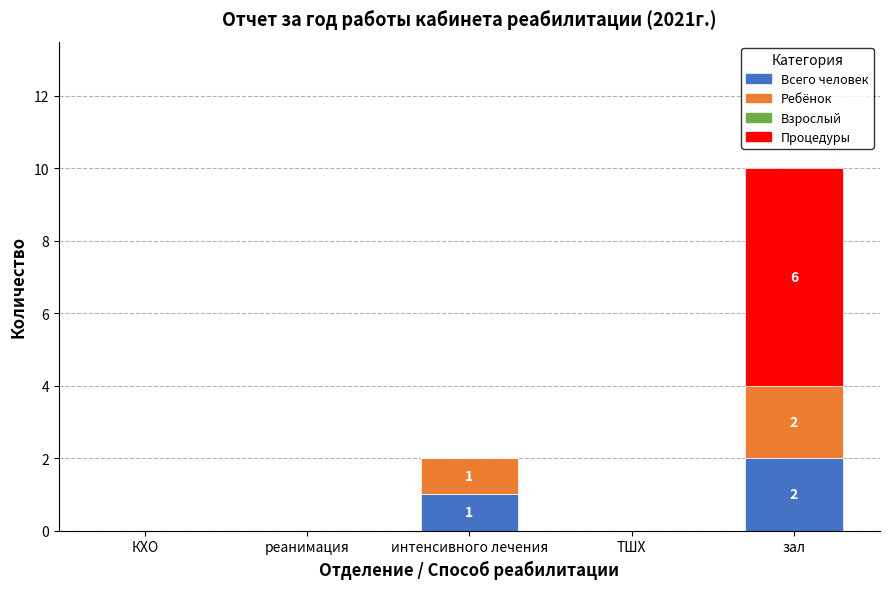

The value of Всего человек at зал is 2. True or false?

True